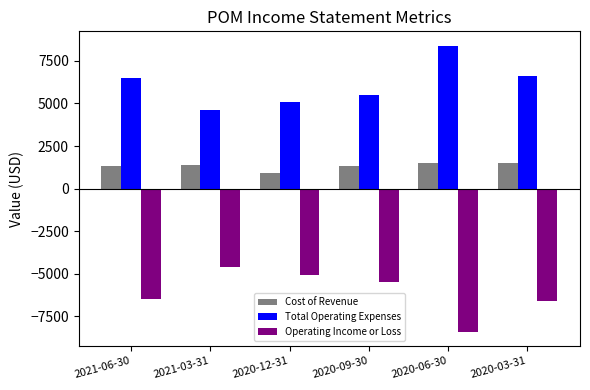

Reading left to right, list all the values displayed in this chart.

Cost of Revenue: 1300	1400	900	1300	1500	1500
Total Operating Expenses: 6500	4600	5100	5500	8400	6600
Operating Income or Loss: -6500	-4600	-5100	-5500	-8400	-6600